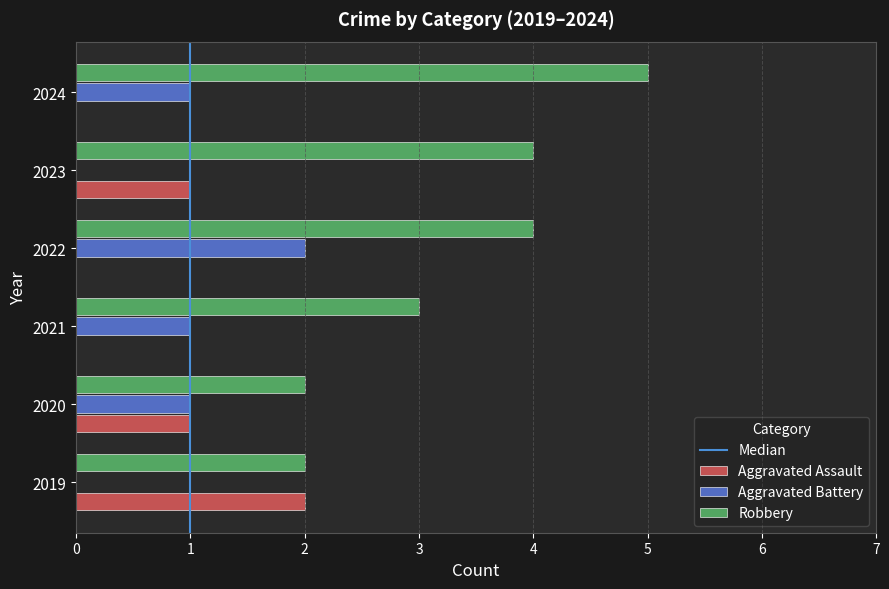

Which series has the widest spread of values?

Robbery